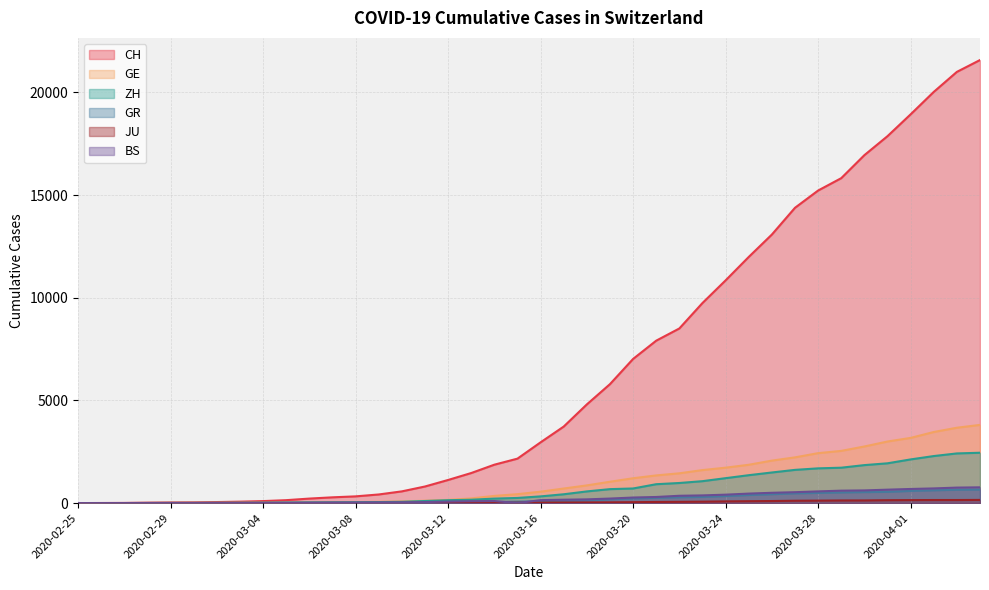

At 2020-03-26, list the series in order from smallest to largest.

JU, GR, BS, ZH, GE, CH